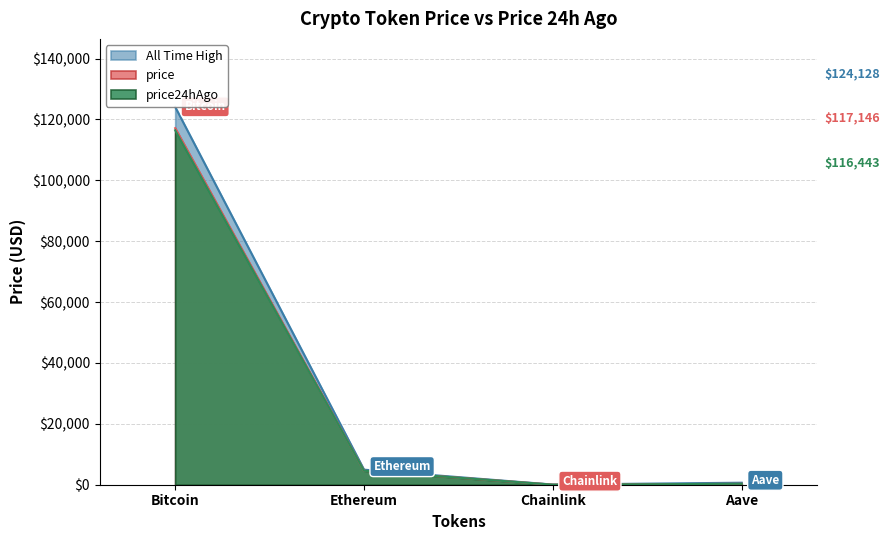

What is the highest value of the price24hAgo series?

116443.0